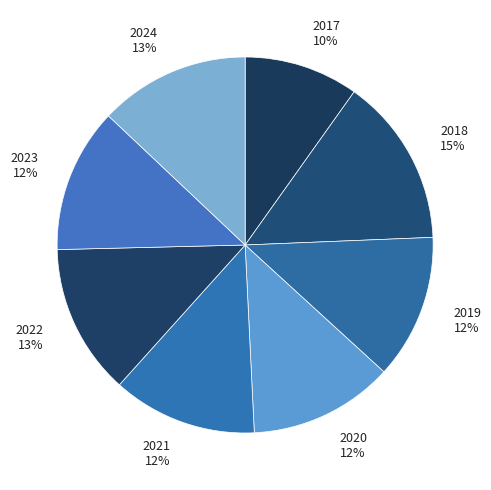

To the nearest percent, what is the difference between the largest and smallest slice percentages?

5%